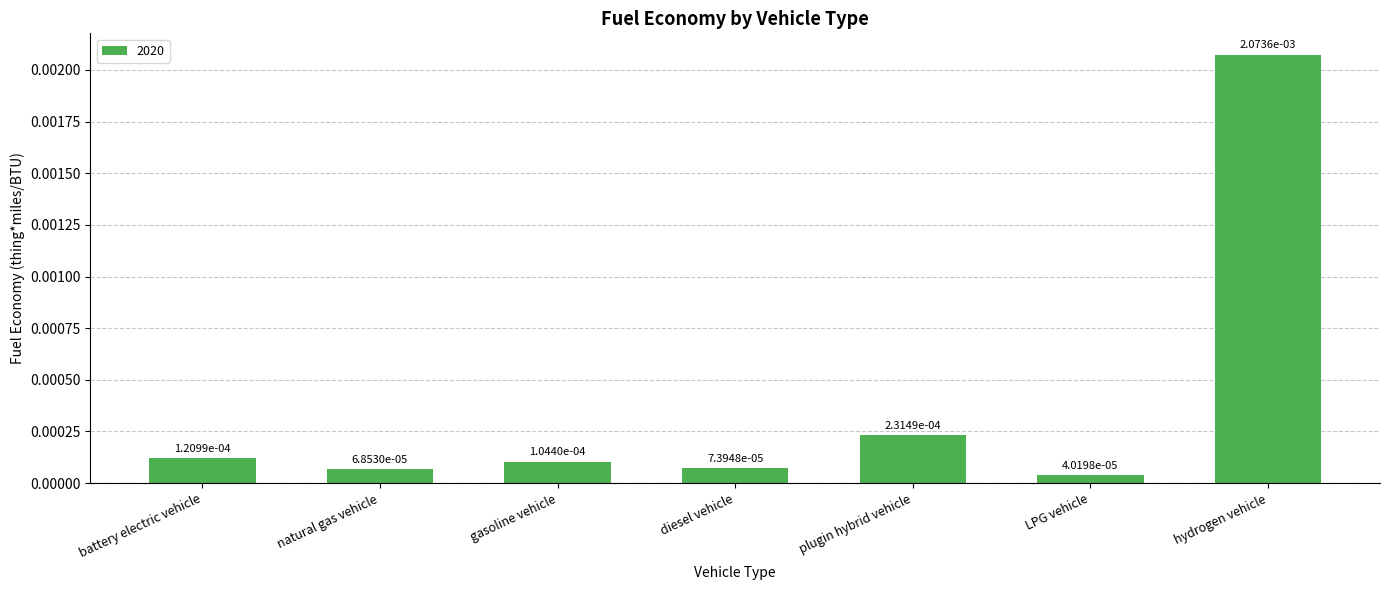

At which label is the value closest to 0?

LPG vehicle